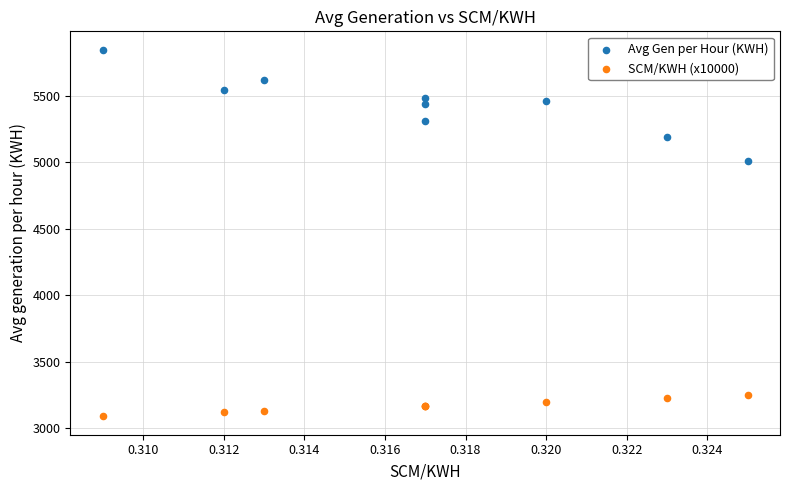

Which series has the widest spread of Y values?

Avg Gen per Hour (KWH)